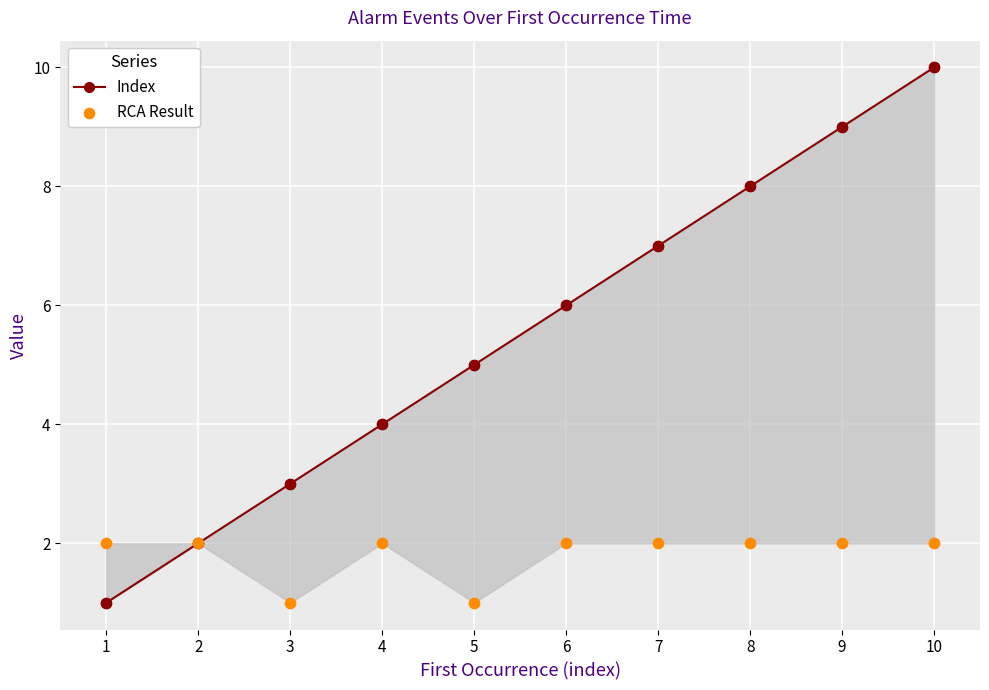

What is the total value across all series at 10?

12